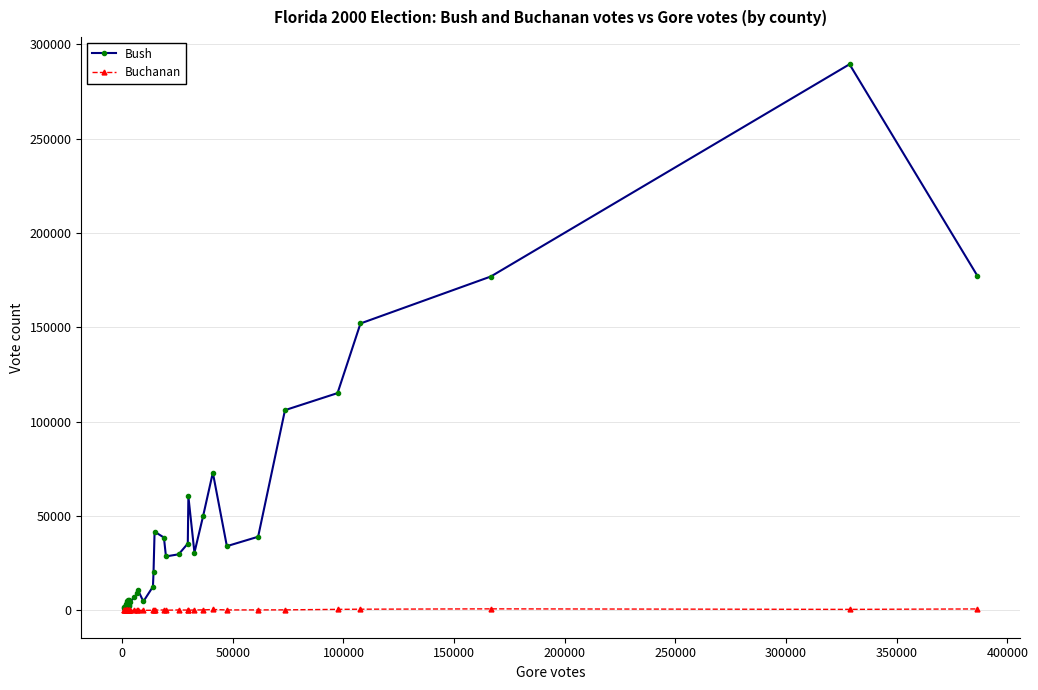

Which series has the largest total across all categories?

Bush